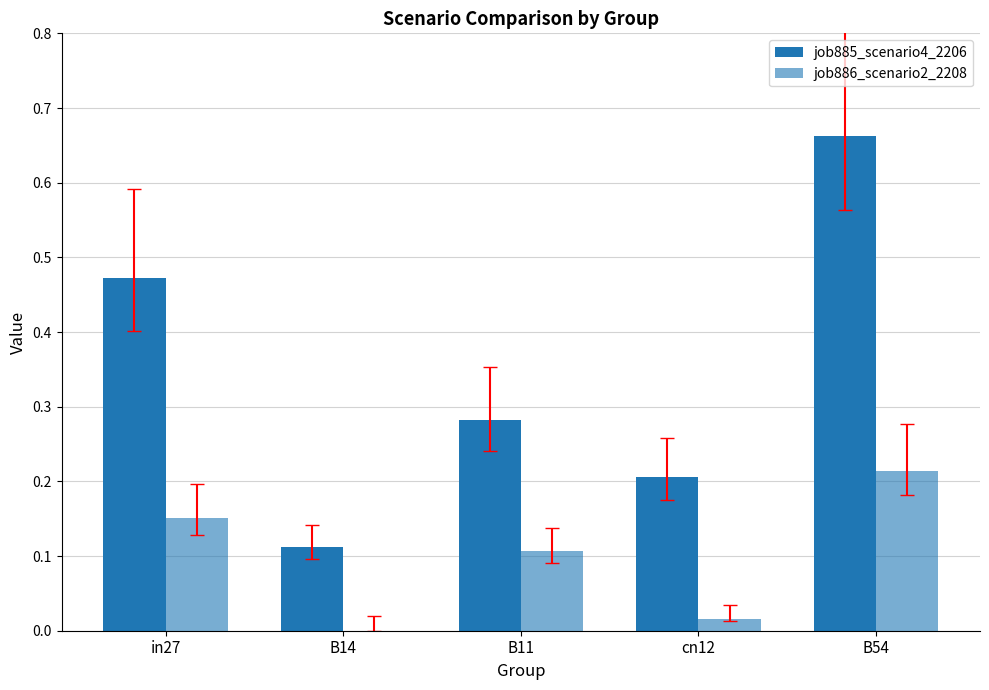

What is the label of the 1st bar from the right?

B54